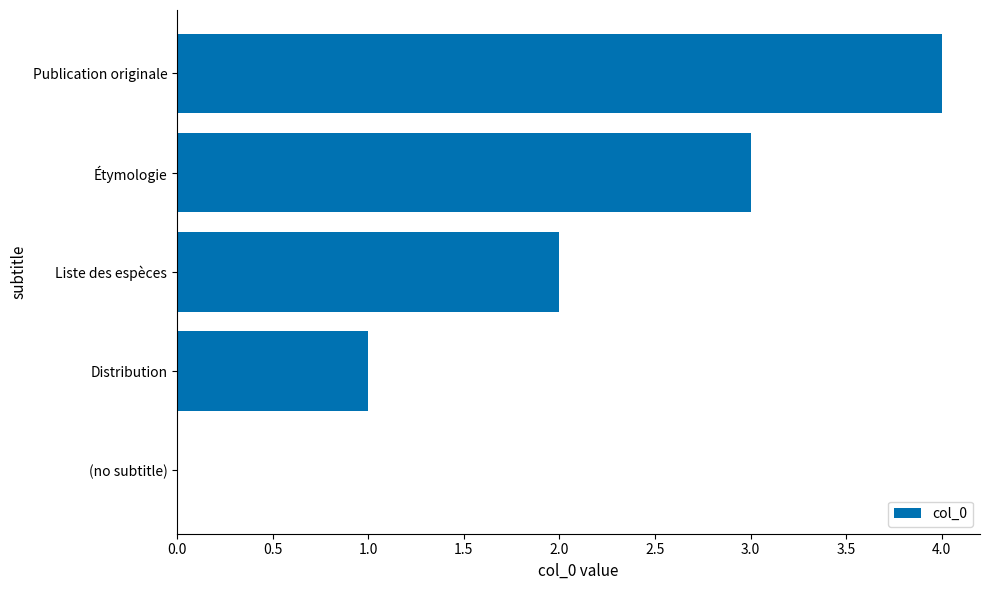

What is the sum of all values?

10